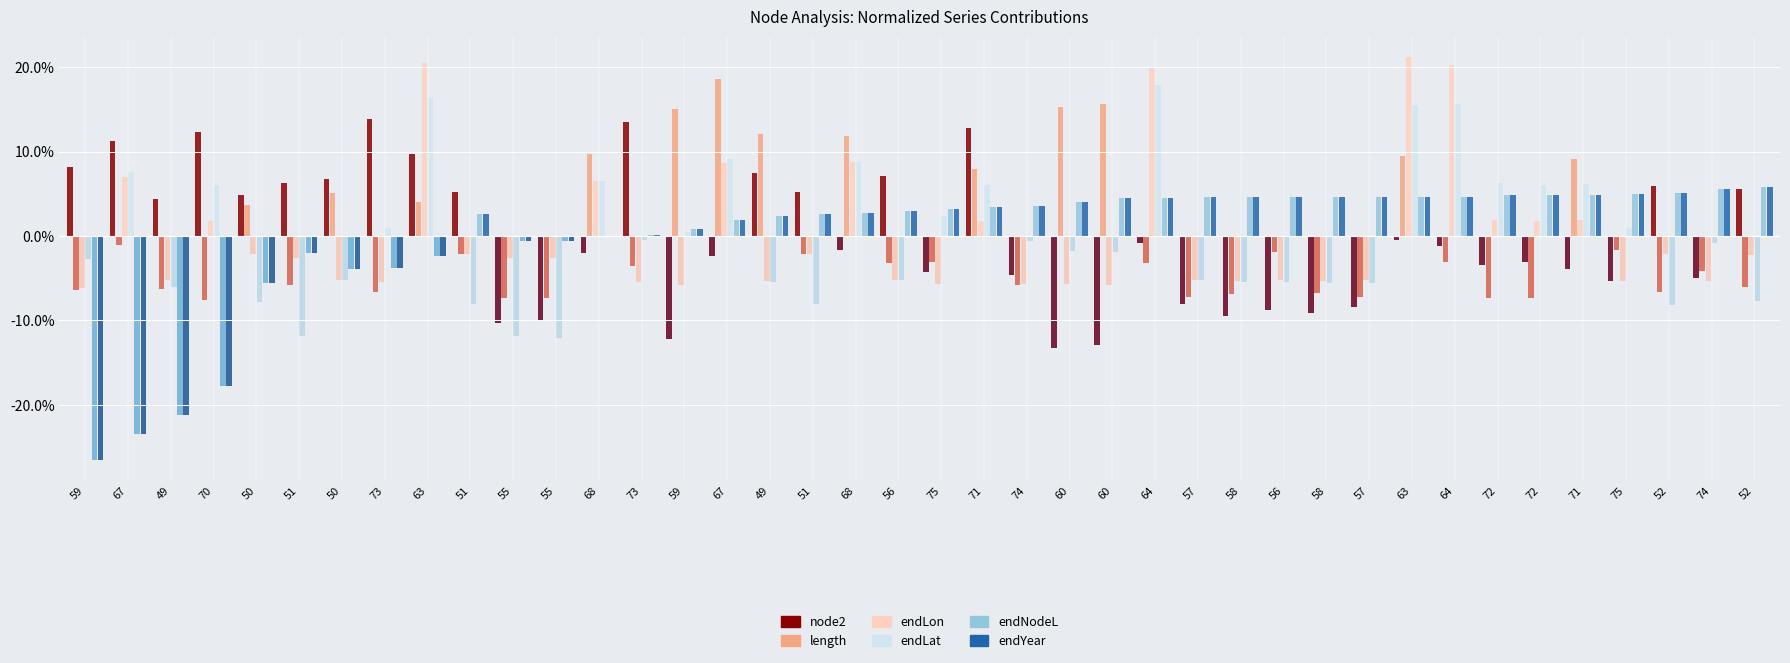

Reading right to left, what are all the values shown in this chart?

node2: 0.1	0.0	0.1	0.0	0.0	0.0	0.0	0.0	0.0	0.0	0.0	0.0	0.0	0.0	0.0	0.0	0.0	0.0	0.1	0.0	0.1	0.0	0.1	0.1	0.0	0.0	0.1	0.0	0.0	0.0	0.1	0.1	0.1	0.1	0.1	0.0	0.1	0.0	0.1	0.1
length: 0.0	0.0	0.0	0.0	0.1	0.0	0.0	0.0	0.1	0.0	0.0	0.0	0.0	0.0	0.0	0.2	0.2	0.0	0.1	0.0	0.0	0.1	0.0	0.1	0.2	0.1	0.0	0.1	0.0	0.0	0.0	0.0	0.0	0.1	0.0	0.0	0.0	0.0	0.0	0.0
endLon: 0.0	0.0	0.0	0.0	0.0	0.0	0.0	0.2	0.2	0.0	0.0	0.0	0.0	0.0	0.2	0.0	0.0	0.0	0.0	0.0	0.0	0.1	0.0	0.0	0.1	0.0	0.0	0.1	0.0	0.0	0.0	0.2	0.0	0.0	0.0	0.0	0.0	0.0	0.1	0.0
endLat: 0.0	0.0	0.0	0.0	0.1	0.1	0.1	0.2	0.2	0.0	0.0	0.0	0.0	0.0	0.2	0.0	0.0	0.0	0.1	0.0	0.0	0.1	0.0	0.0	0.1	0.0	0.0	0.1	0.0	0.0	0.0	0.2	0.0	0.0	0.0	0.0	0.1	0.0	0.1	0.0
endNodeL: 0.1	0.1	0.1	0.0	0.0	0.0	0.0	0.0	0.0	0.0	0.0	0.0	0.0	0.0	0.0	0.0	0.0	0.0	0.0	0.0	0.0	0.0	0.0	0.0	0.0	0.0	0.0	0.0	0.0	0.0	0.0	0.0	0.0	0.0	0.0	0.0	0.0	0.0	0.0	0.0
endYear: 0.1	0.1	0.1	0.0	0.0	0.0	0.0	0.0	0.0	0.0	0.0	0.0	0.0	0.0	0.0	0.0	0.0	0.0	0.0	0.0	0.0	0.0	0.0	0.0	0.0	0.0	0.0	0.0	0.0	0.0	0.0	0.0	0.0	0.0	0.0	0.0	0.0	0.0	0.0	0.0